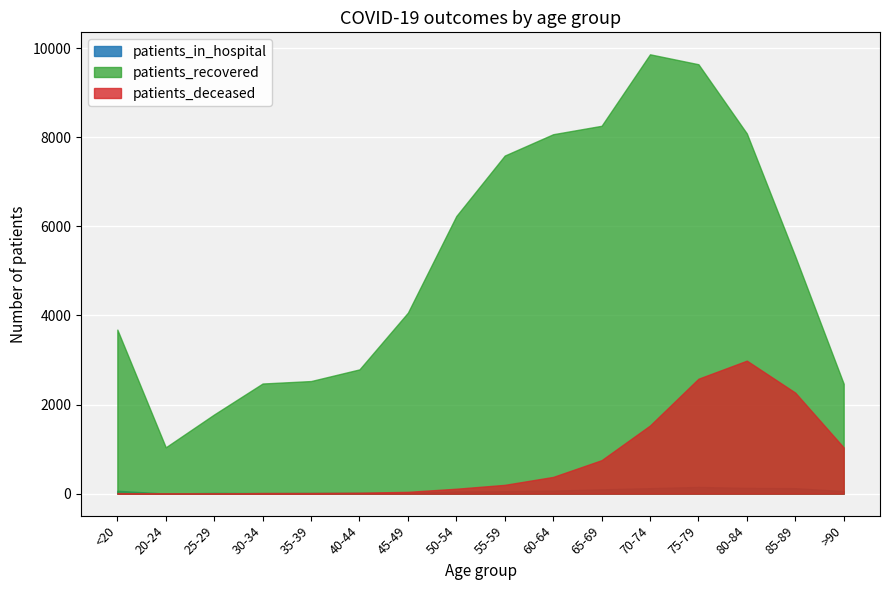

In patients_in_hospital, how many points are lower than both neighbors (excluding endpoints)?

3